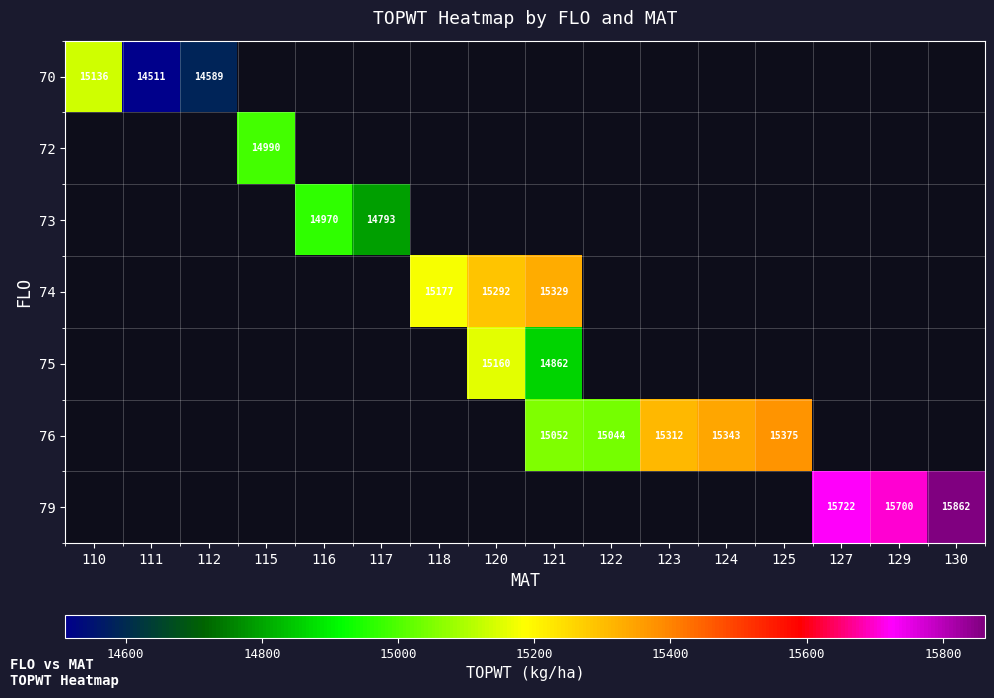

Between 117 and 122, which is larger?

122